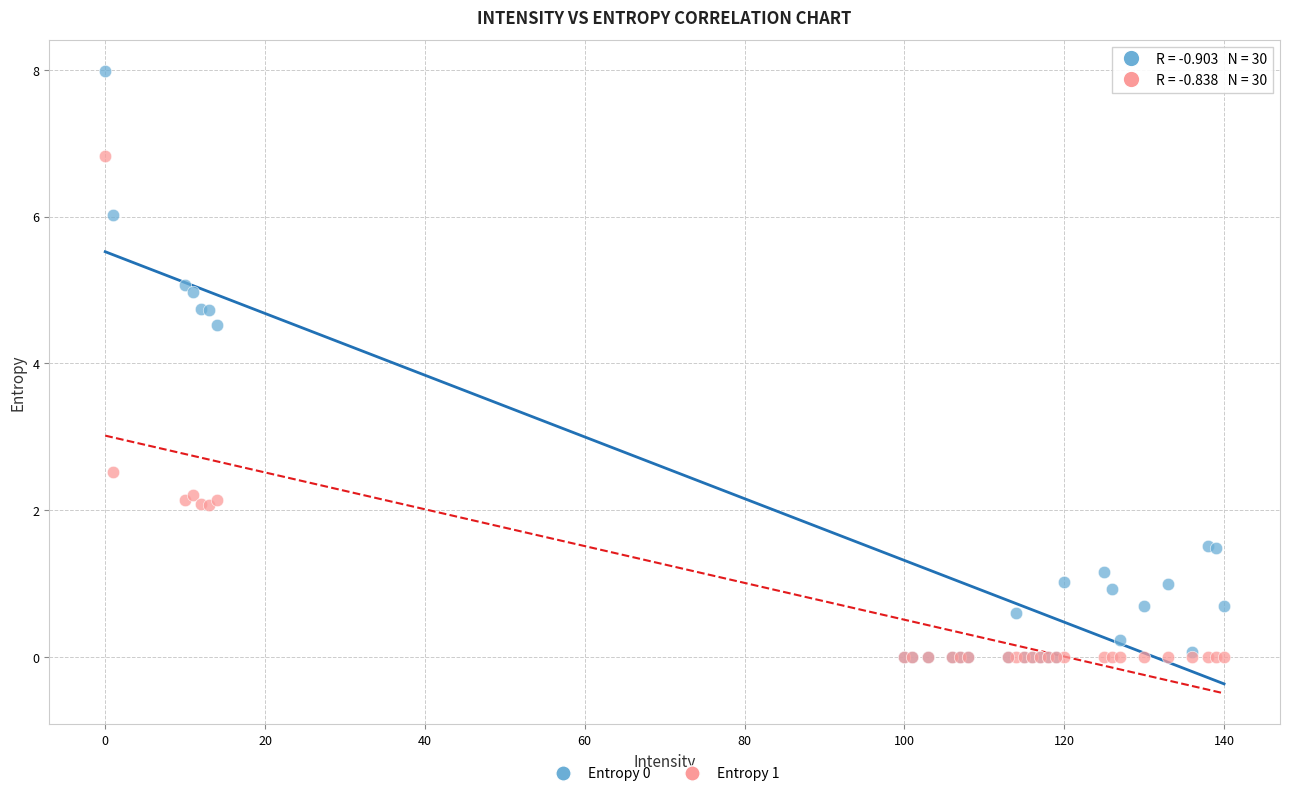

Which series has the largest Y range (max minus min)?

Entropy 0